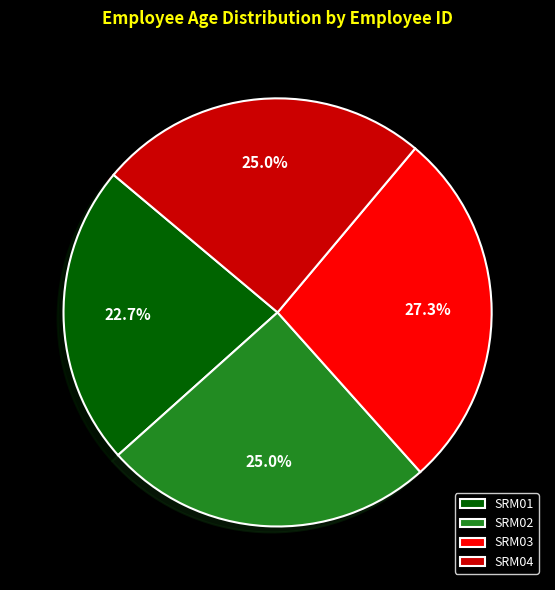

What percentage do SRM04 and SRM03 together represent?

52.3%